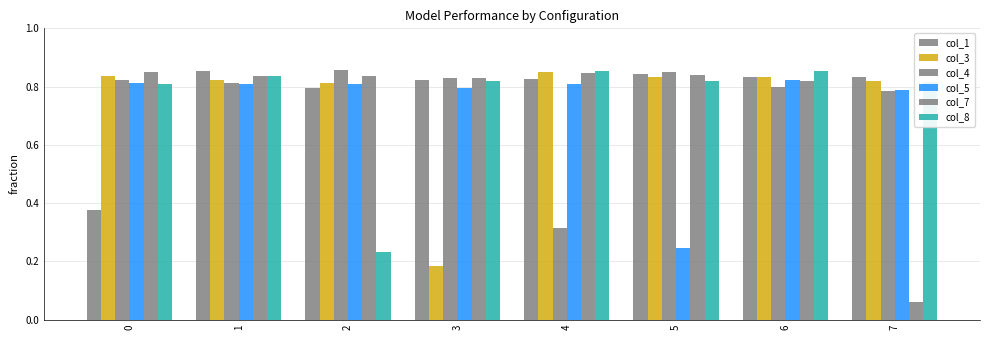

Count the col_3 values in the range 0 to 1.

8